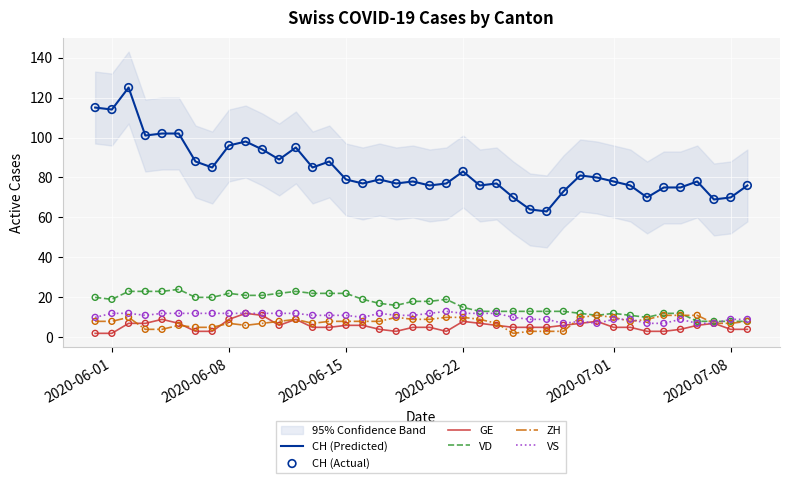

Which series reaches the maximum Y coordinate?

CH (Predicted)